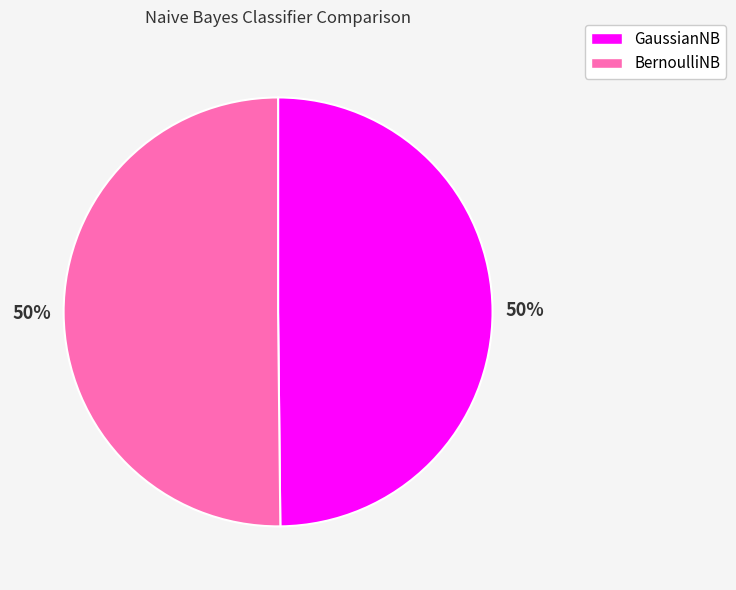

To the nearest percent, what is the combined percentage of GaussianNB and BernoulliNB?

100%